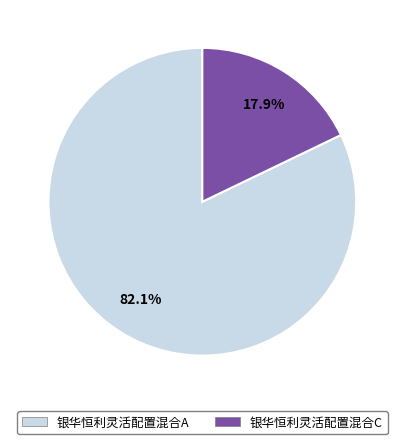

Count the number of slices in the pie.

2